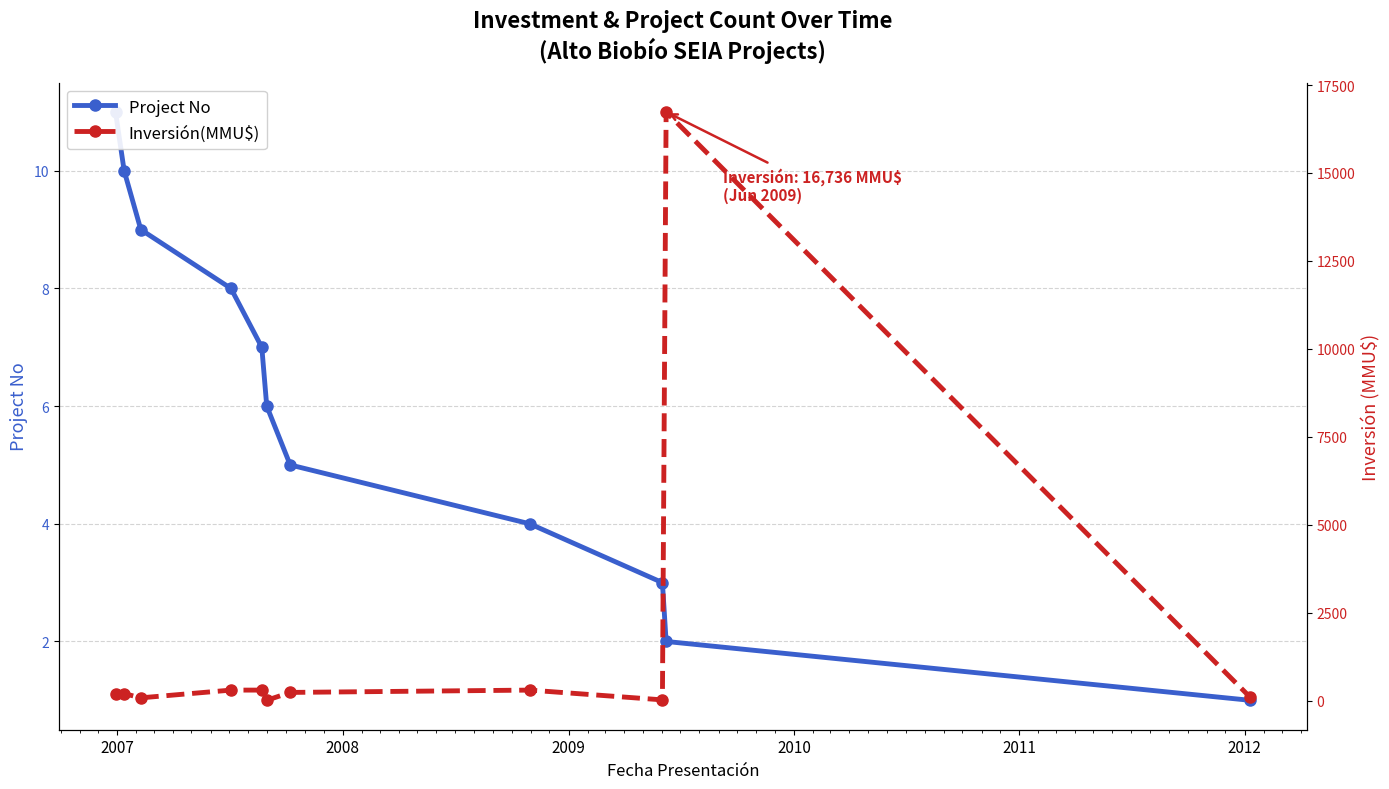

How many data points in Project No are less than 6?

5